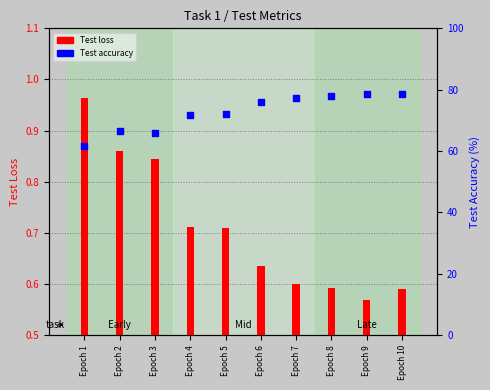

What is the total value across all series at Epoch 7?

77.7